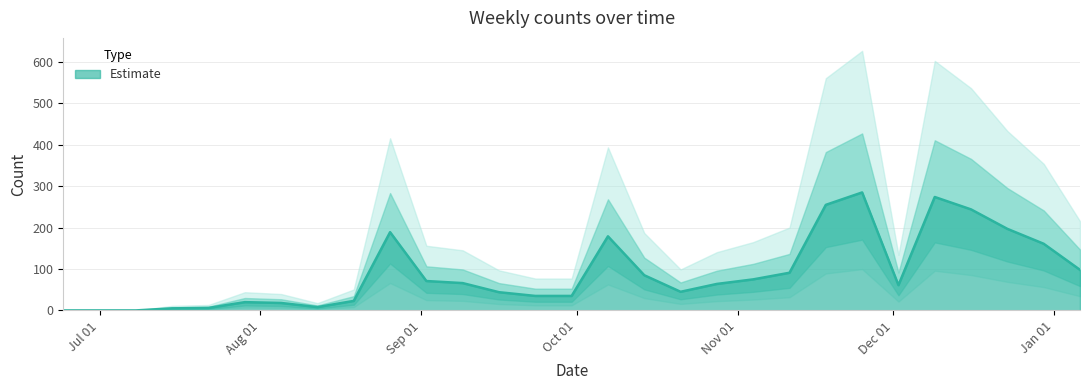

Is it true that the value at 2024-11-25 is 497?

False